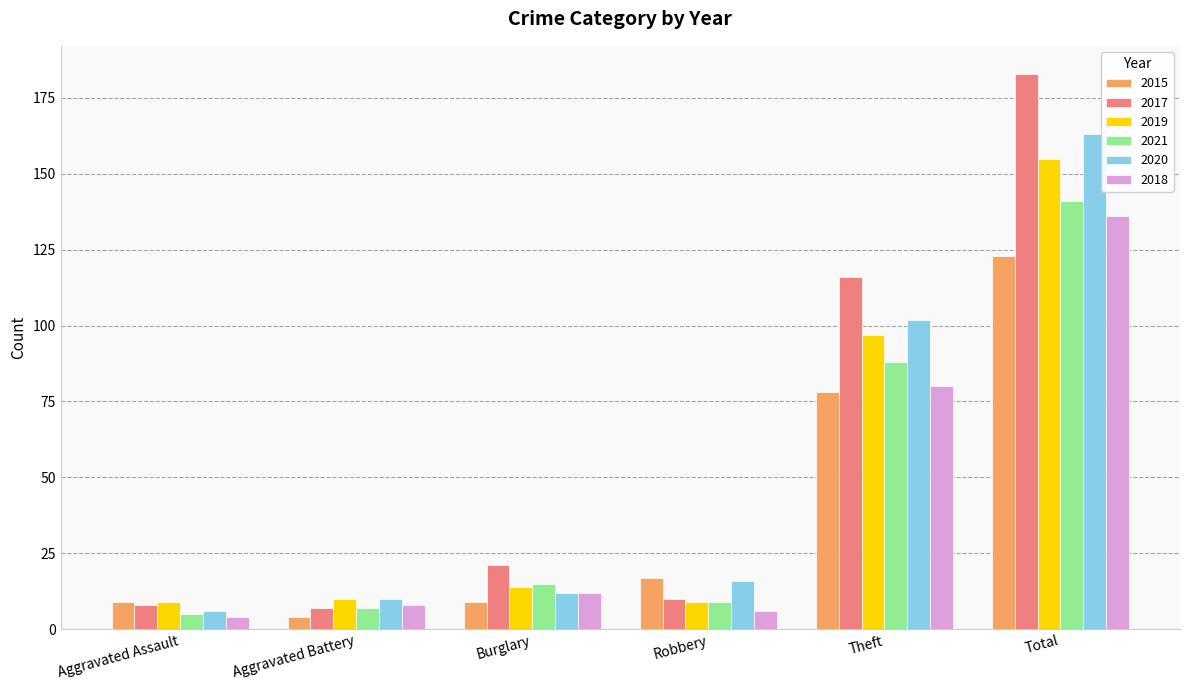

Reading left to right, what are all the values shown in this chart?

2015: Aggravated Assault=9	Aggravated Battery=4	Burglary=9	Robbery=17	Theft=78	Total=123
2017: Aggravated Assault=8	Aggravated Battery=7	Burglary=21	Robbery=10	Theft=116	Total=183
2019: Aggravated Assault=9	Aggravated Battery=10	Burglary=14	Robbery=9	Theft=97	Total=155
2021: Aggravated Assault=5	Aggravated Battery=7	Burglary=15	Robbery=9	Theft=88	Total=141
2020: Aggravated Assault=6	Aggravated Battery=10	Burglary=12	Robbery=16	Theft=102	Total=163
2018: Aggravated Assault=4	Aggravated Battery=8	Burglary=12	Robbery=6	Theft=80	Total=136